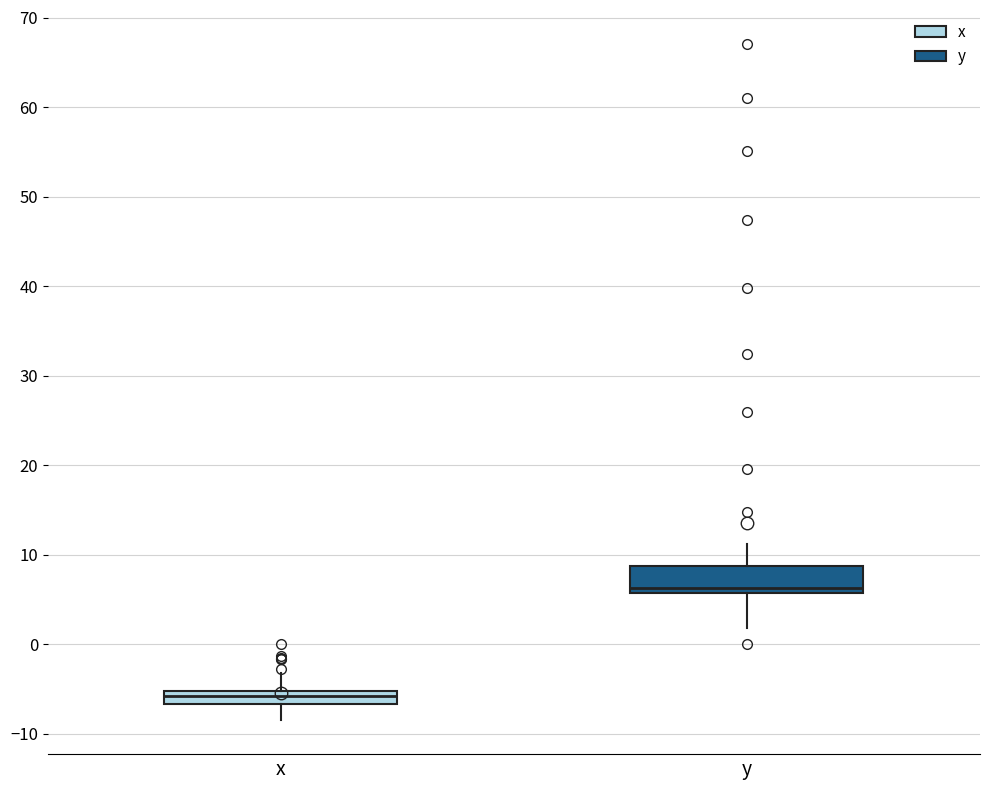

Where is the upper edge of the box for y on the y-axis? The values are not printed on the chart, so give them approximately, as read against the axis.

9